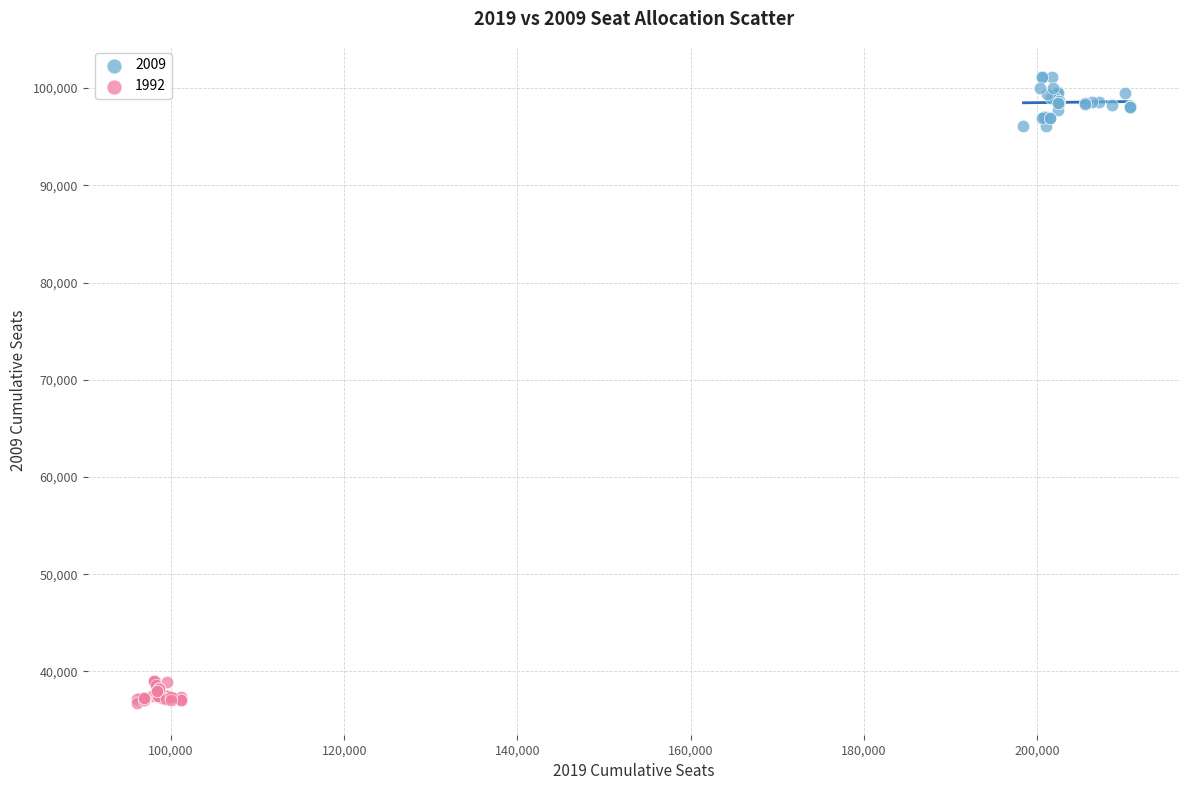

Which series contains the highest Y value?

2009